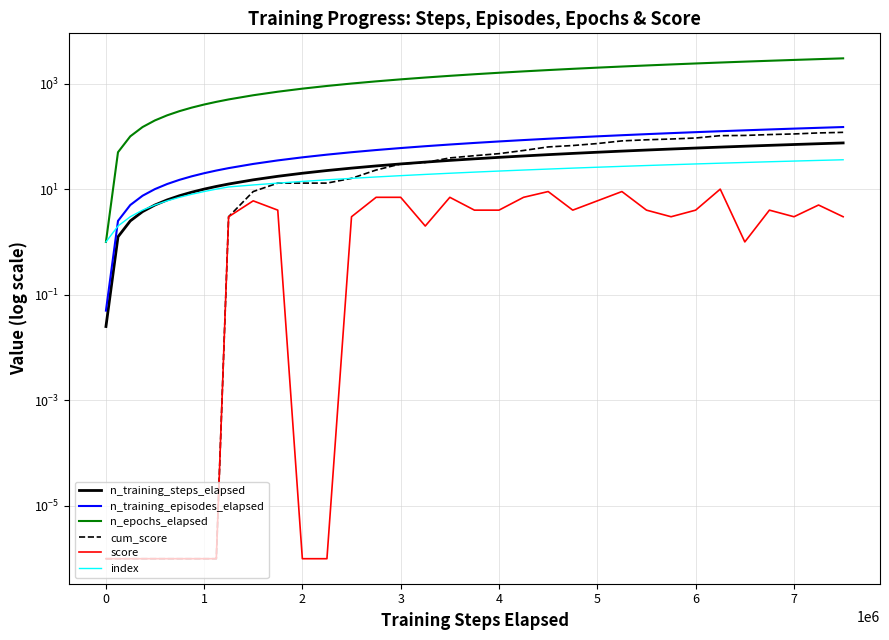

True or false: n_training_episodes_elapsed and index cross at least once.

True